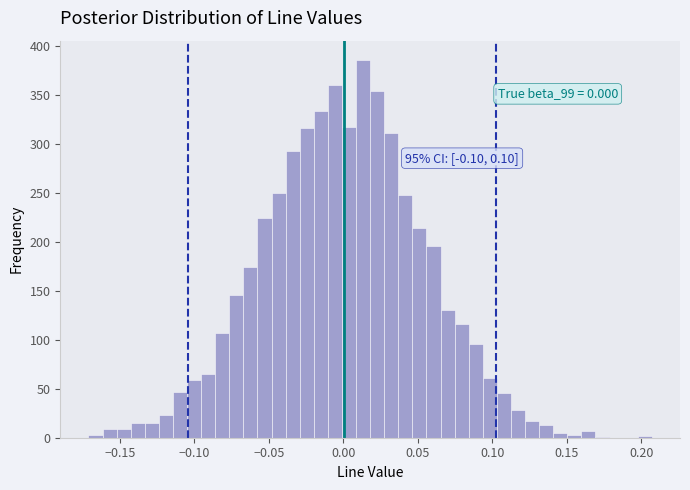

Around what value on the x-axis is the tallest bar? Give the approximate position of its centre, as read against the axis.

0.015